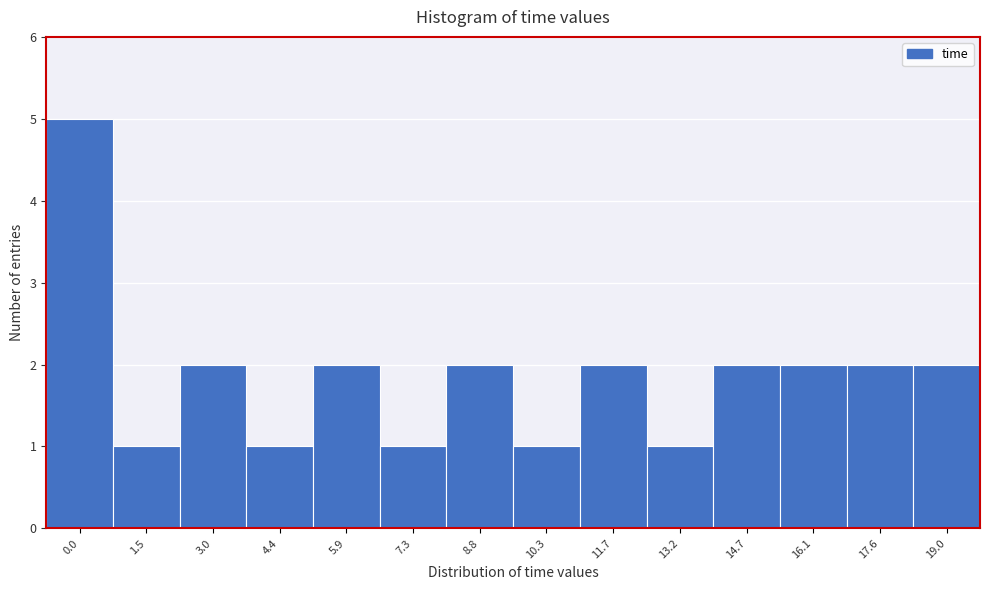

Reading left to right, what are all the values shown in this chart?

5	1	2	1	2	1	2	1	2	1	2	2	2	2